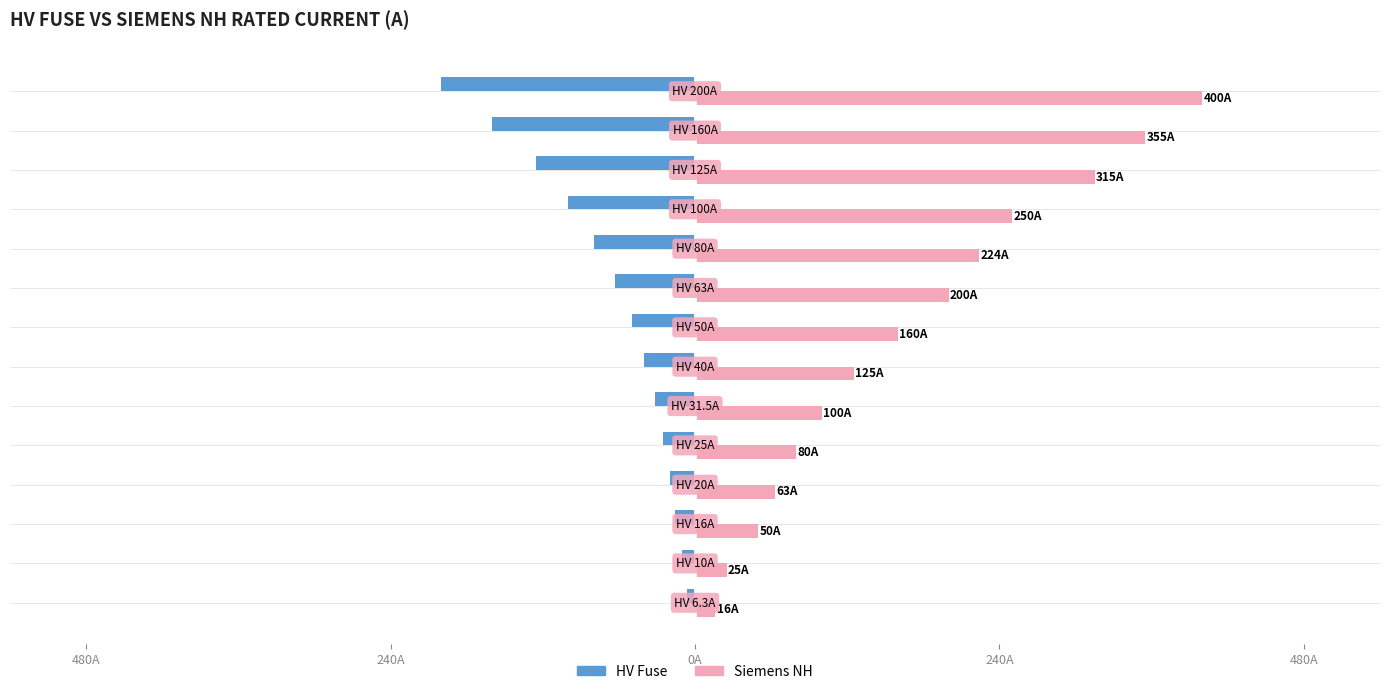

What are all the series names shown in the legend?

HV Fuse, Siemens NH